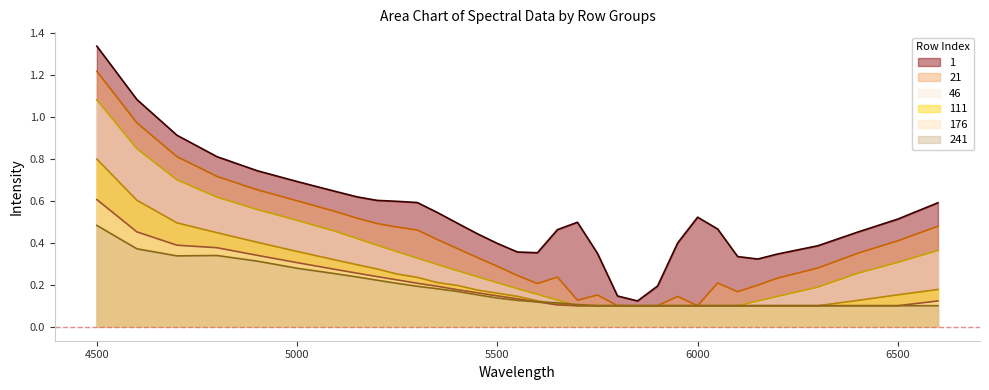

How many categories are shown in the chart?

33